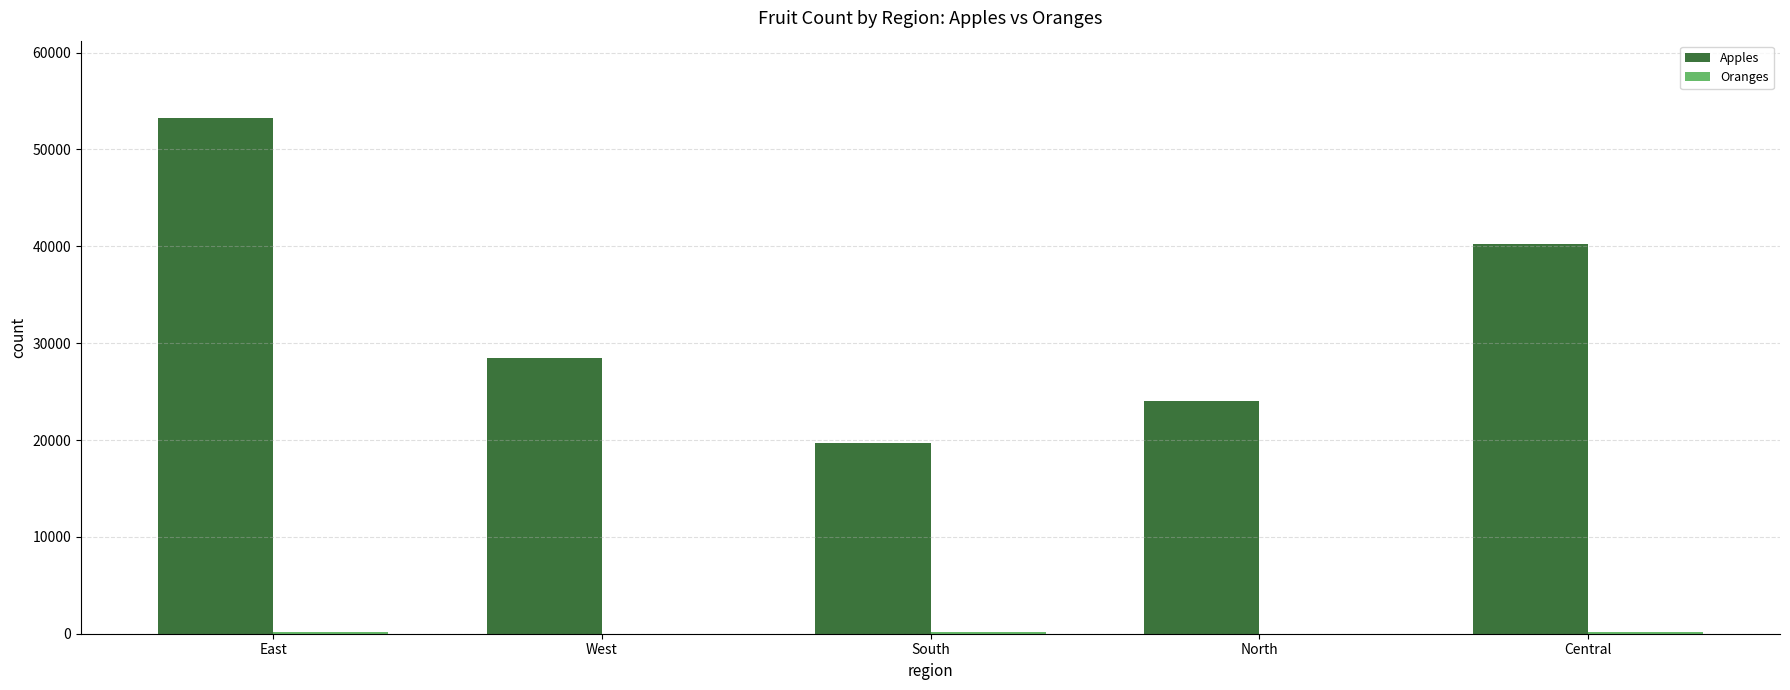

What is the greatest value displayed?

53245